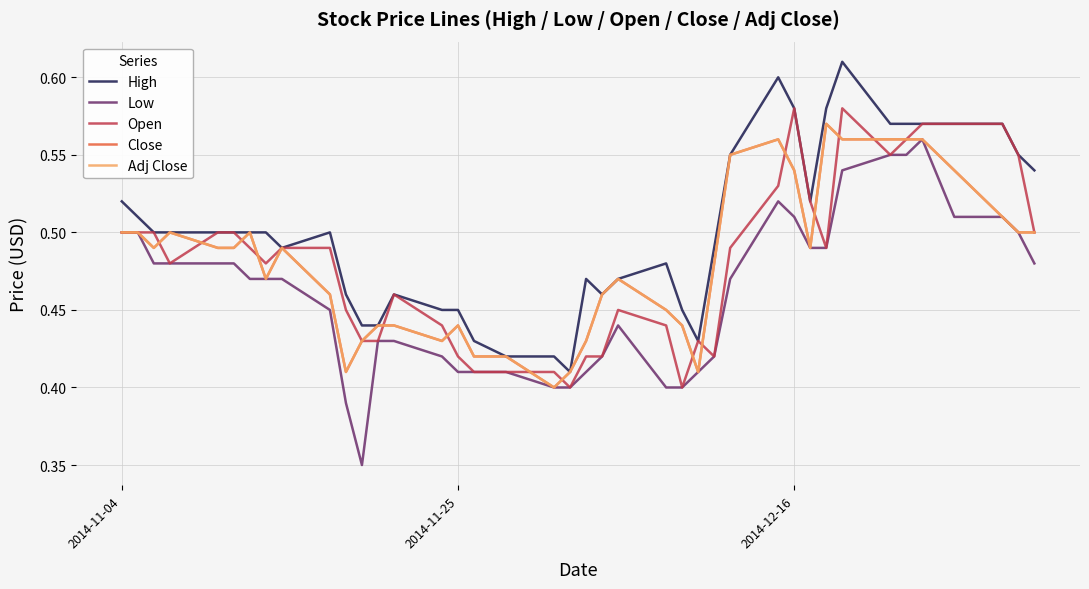

Is this an area chart (filled region under the line)?

No